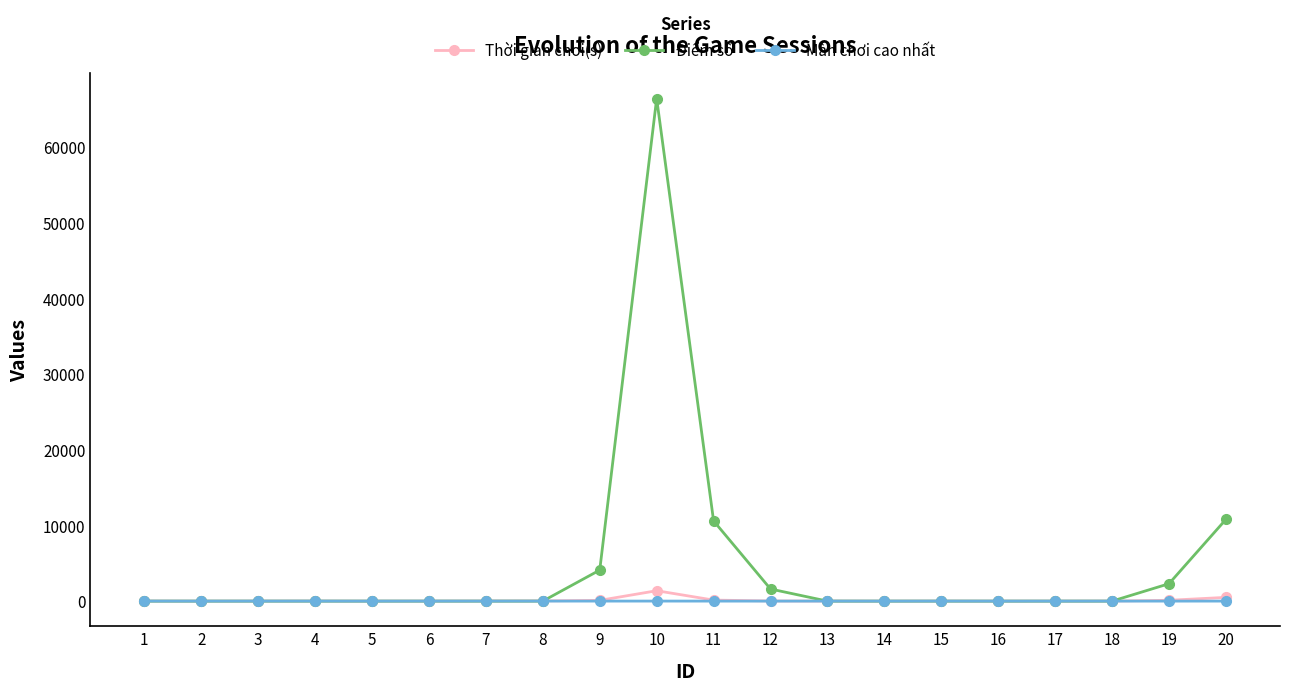

Which series has the largest total across all categories?

Điểm số